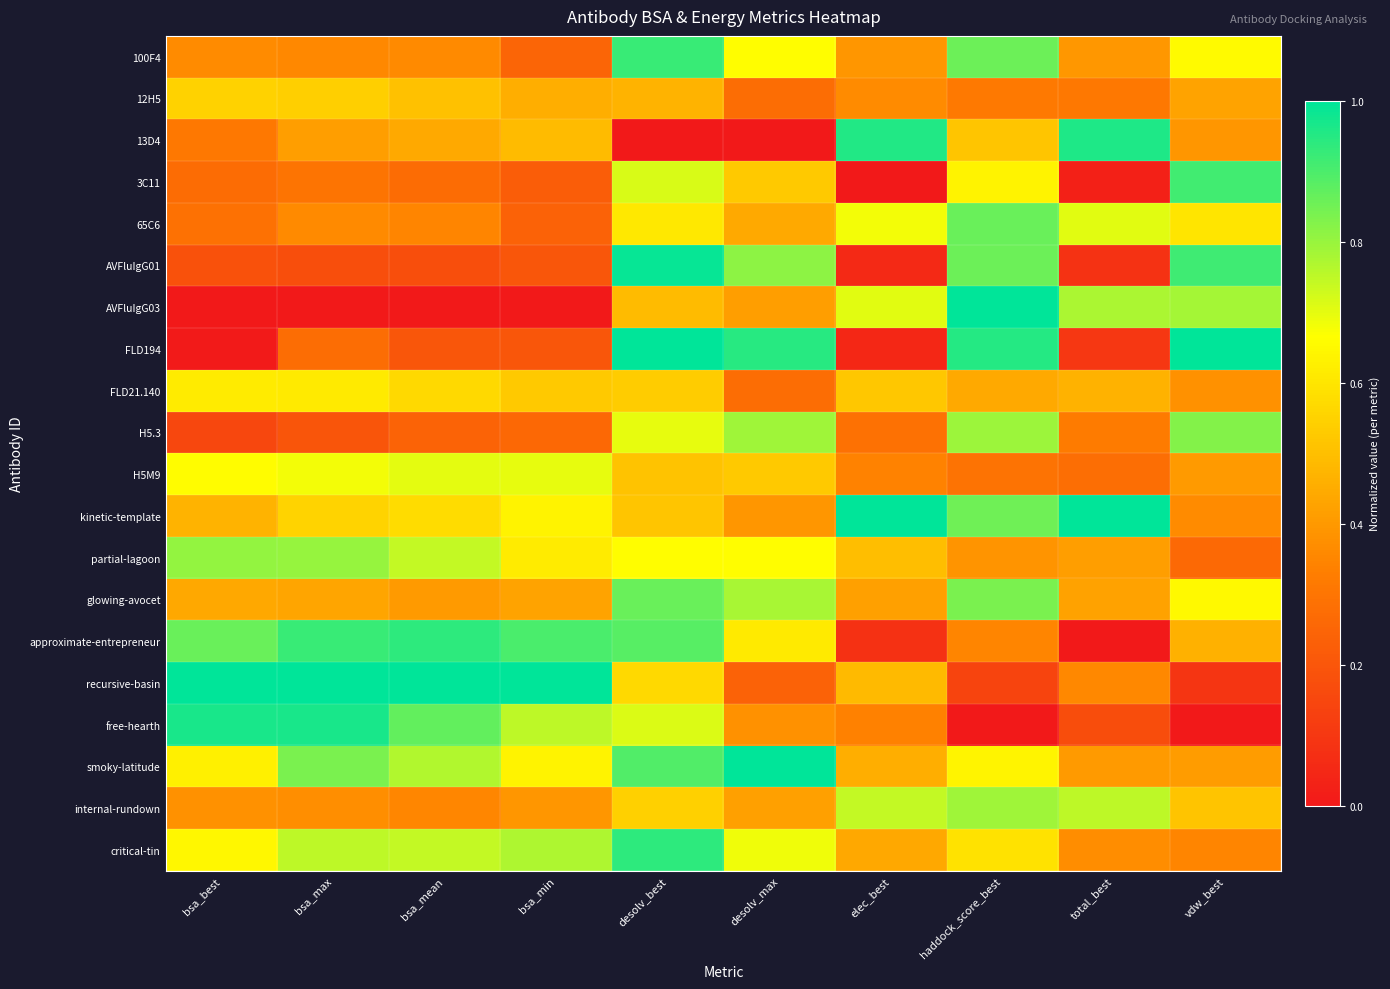

Which series changed the most between bsa_best and desolv_max?

FLD194